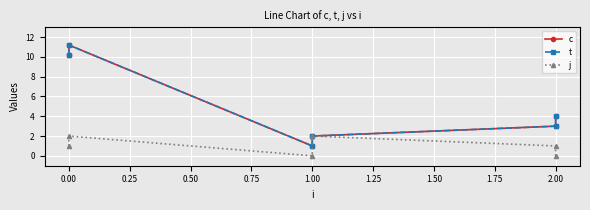

True or false: c and t intersect in this chart.

False